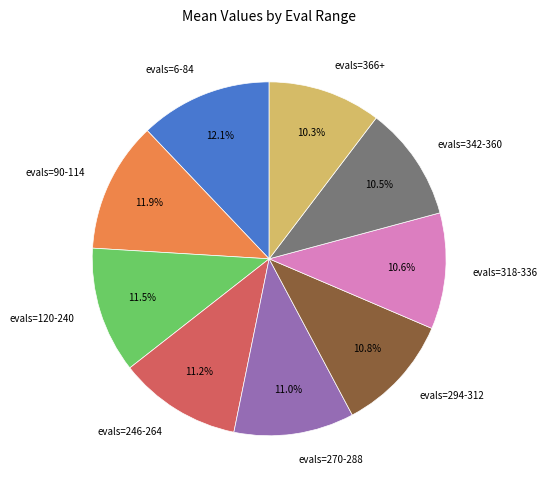

Does any single category account for the majority?

No